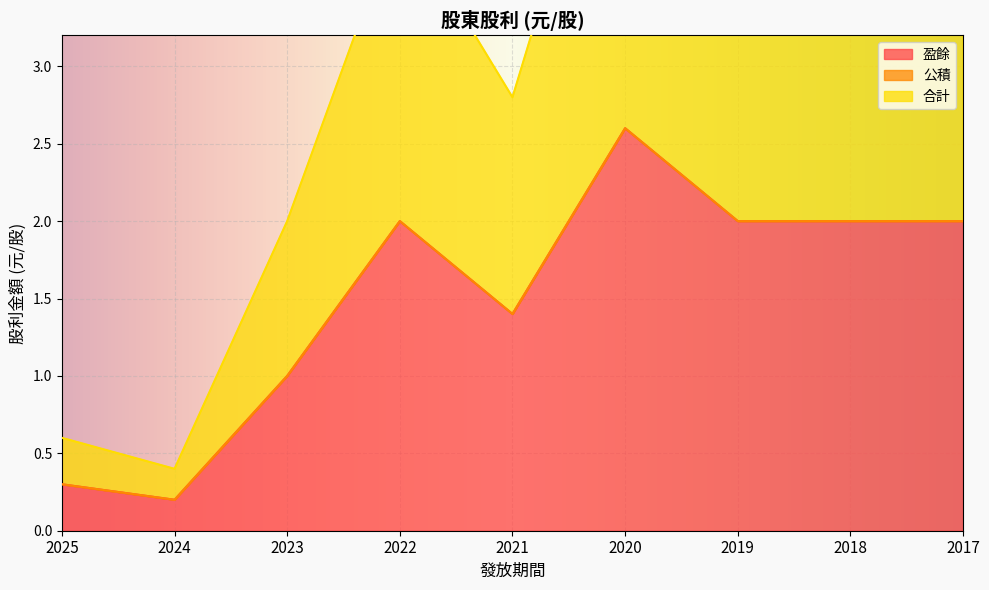

Which has a higher value, 2020 or 2017?

2020